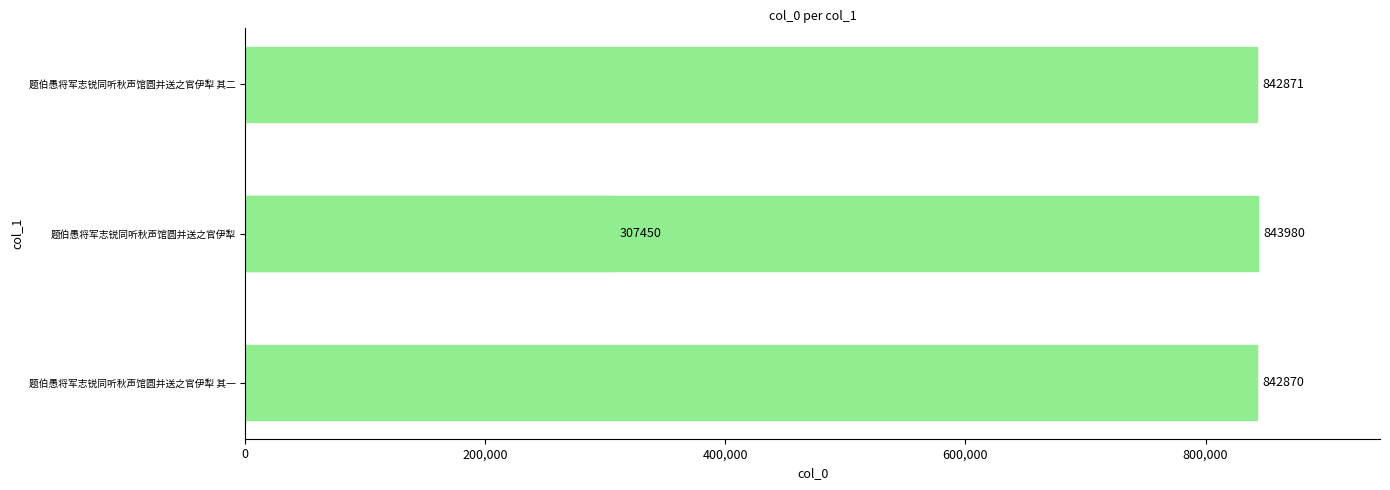

How many values are below 842871?

2